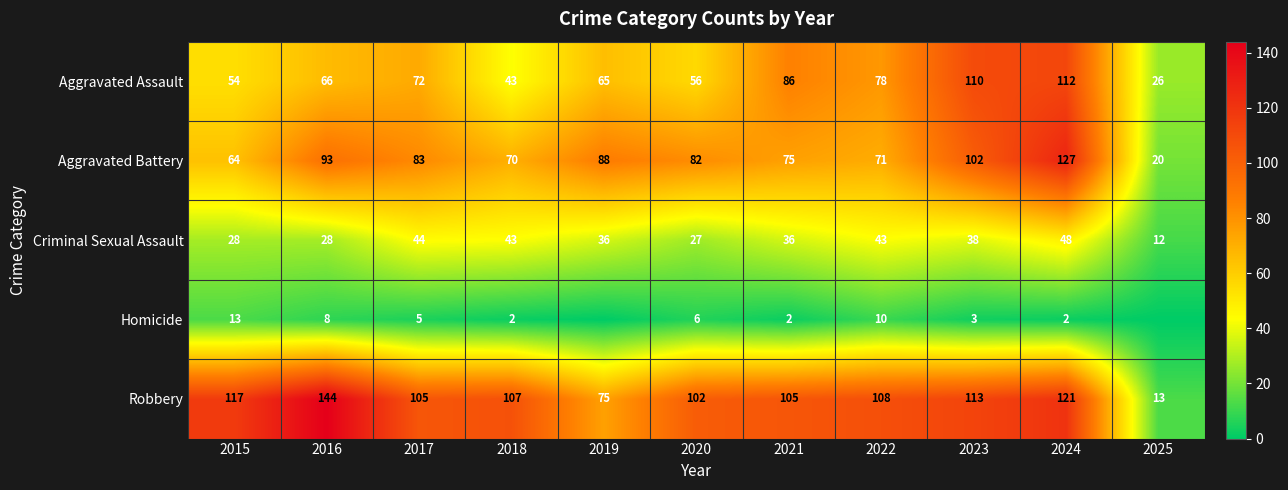

The value of Robbery at 2015 is 117. True or false?

True